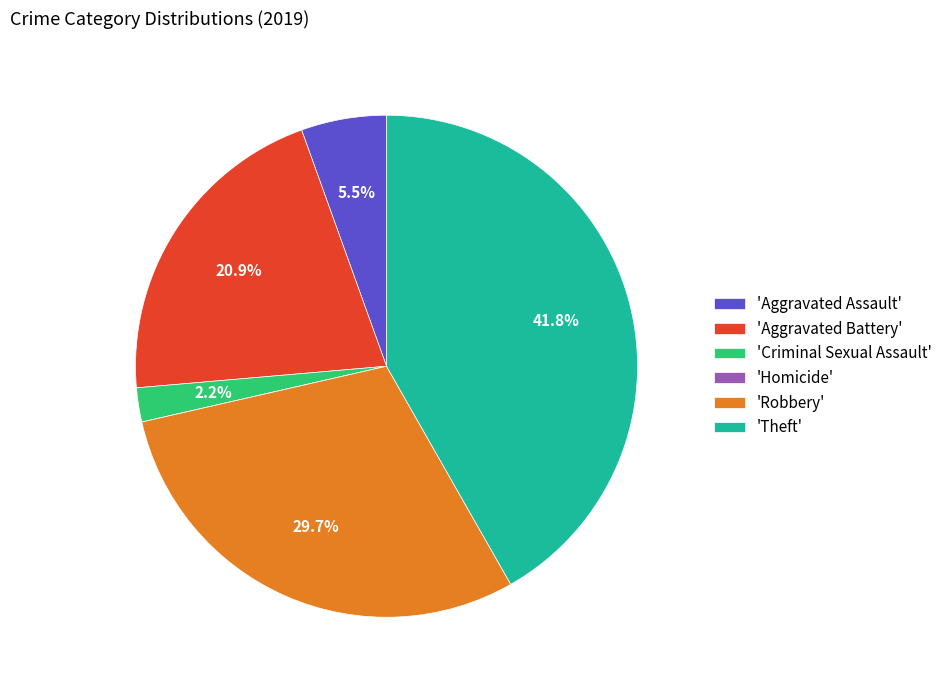

What is the largest slice in the pie chart?

'Theft'